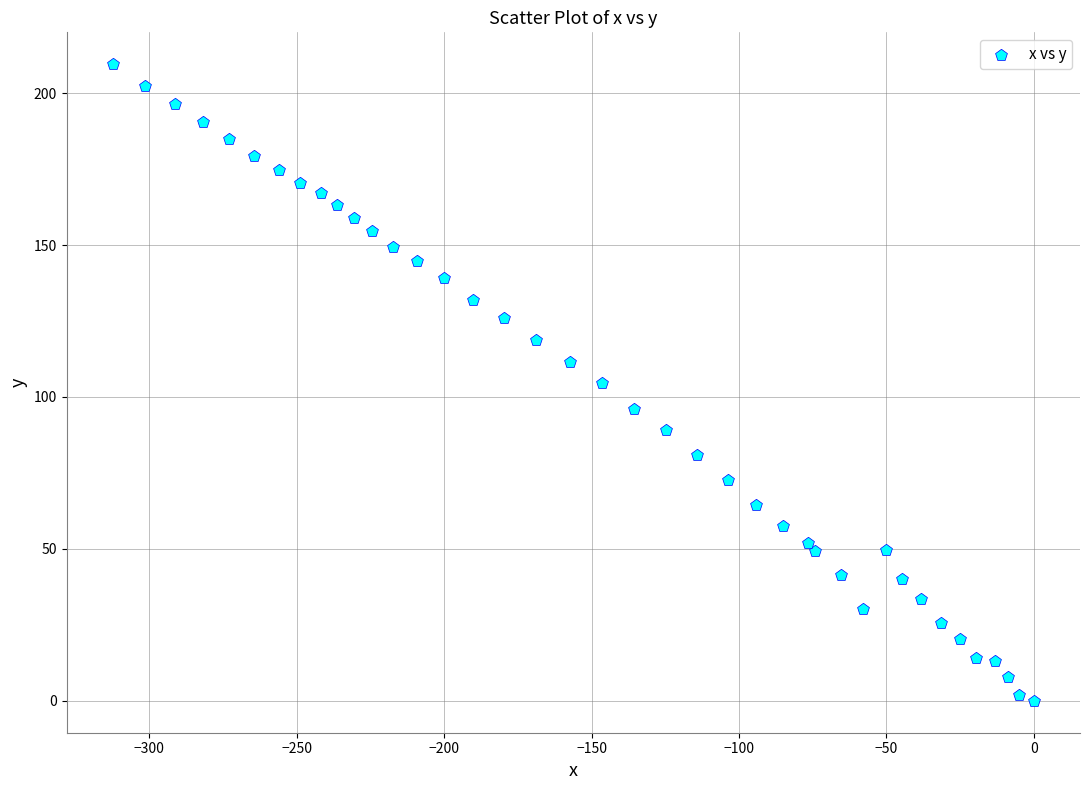

What is the range of X values (max minus min)?

312.4